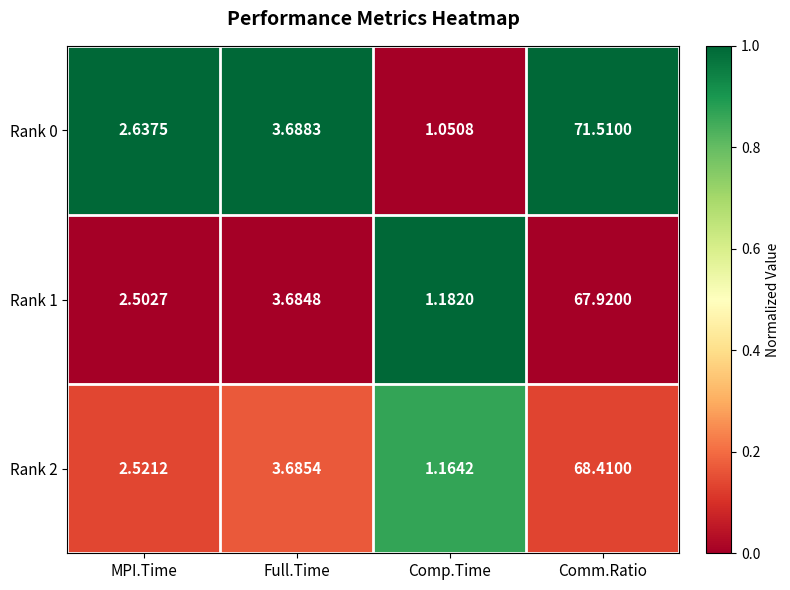

How many series are shown in this chart?

3